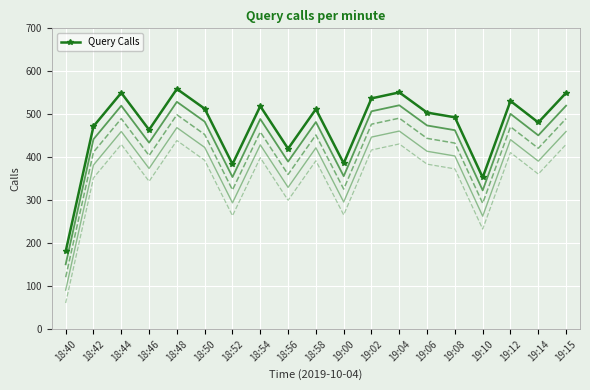

What position from the left is 19:04?

13